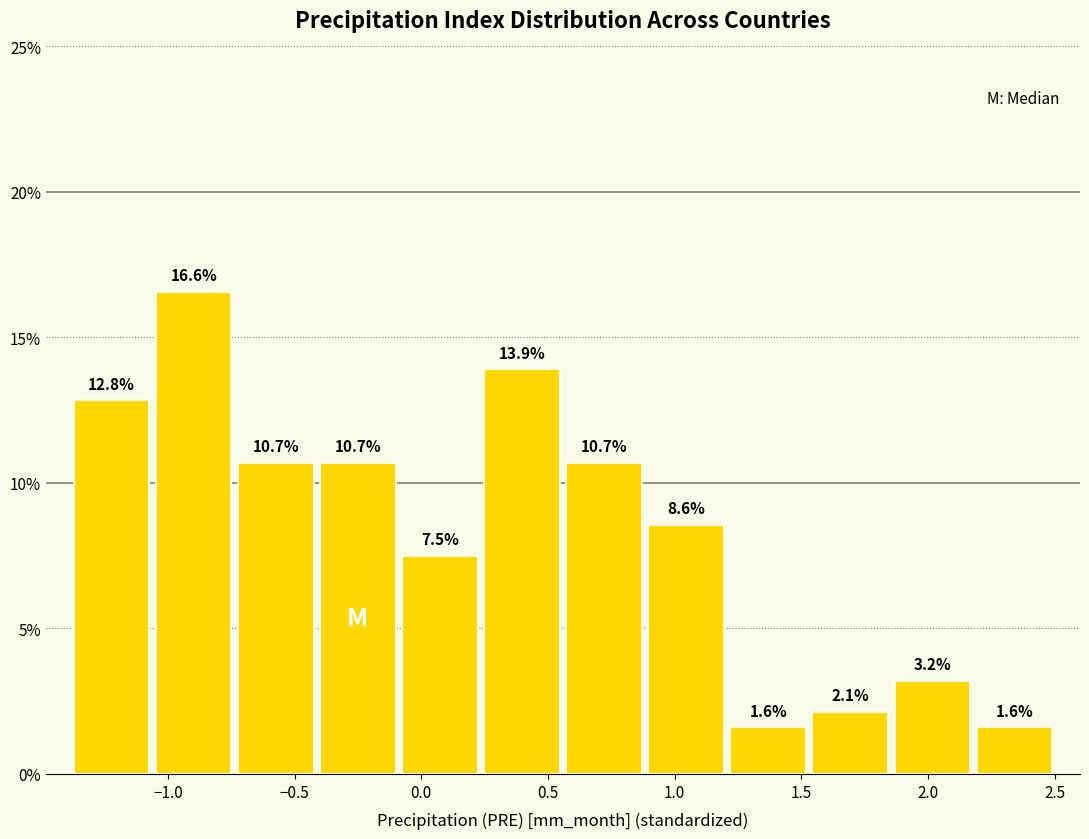

Over which range of the x-axis is the bar tallest?

-1.05 to -0.75